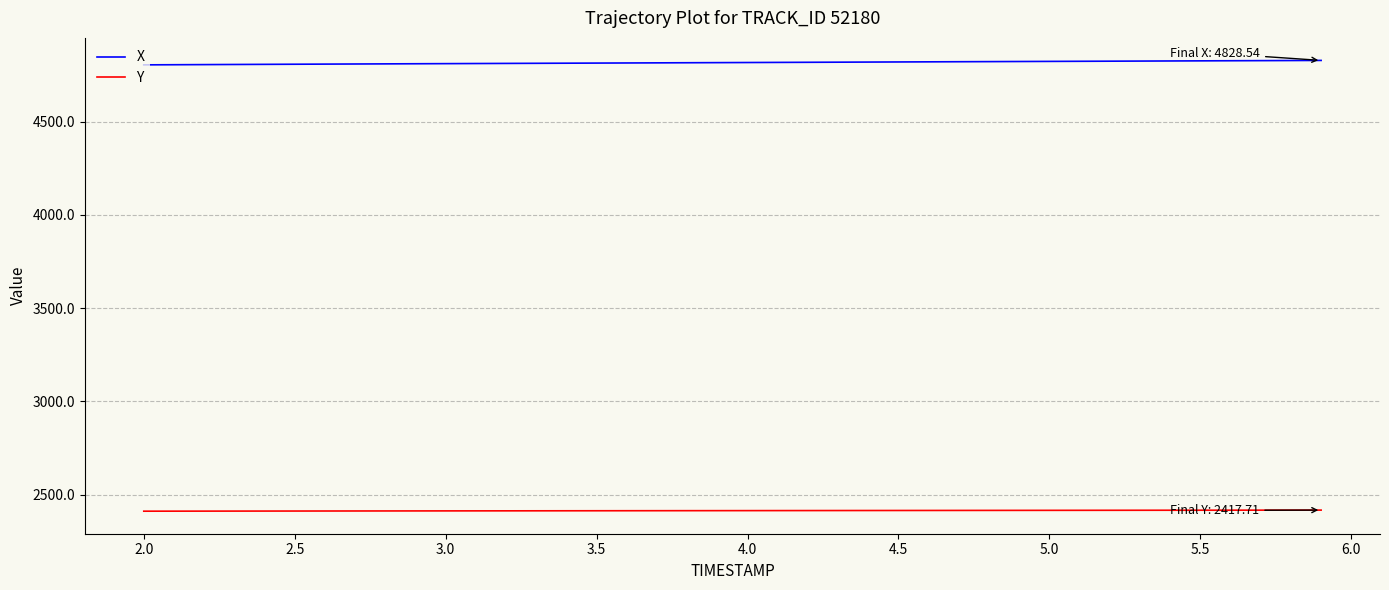

True or false: X and Y intersect in this chart.

False